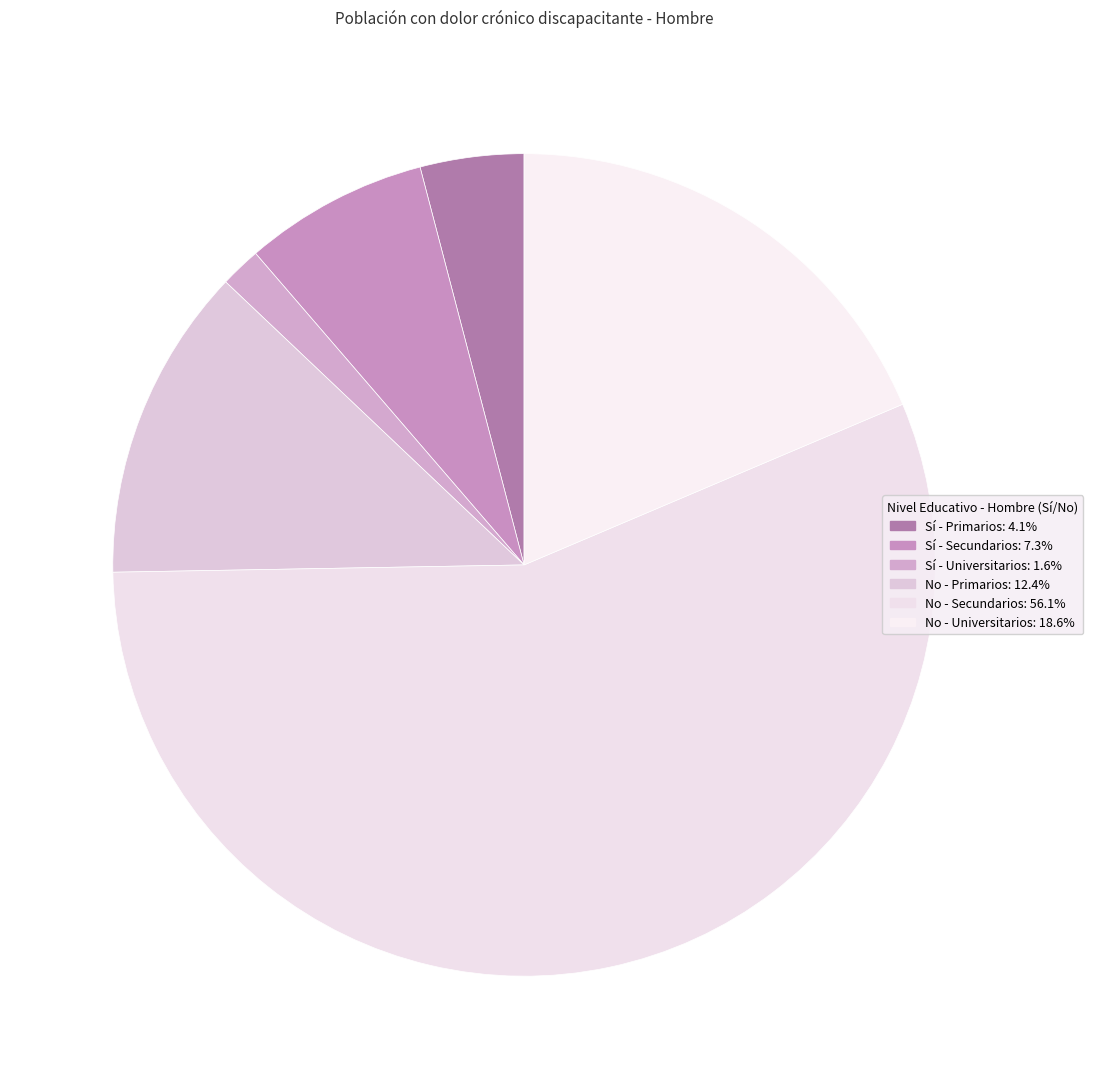

How many slices are in this pie chart?

6